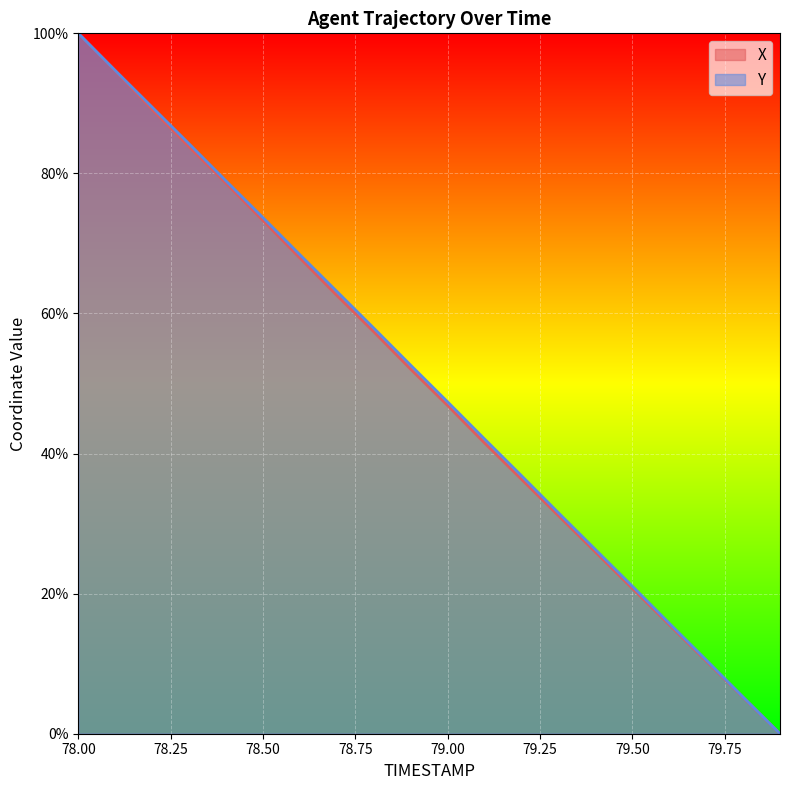

How many values in X are above zero?

19